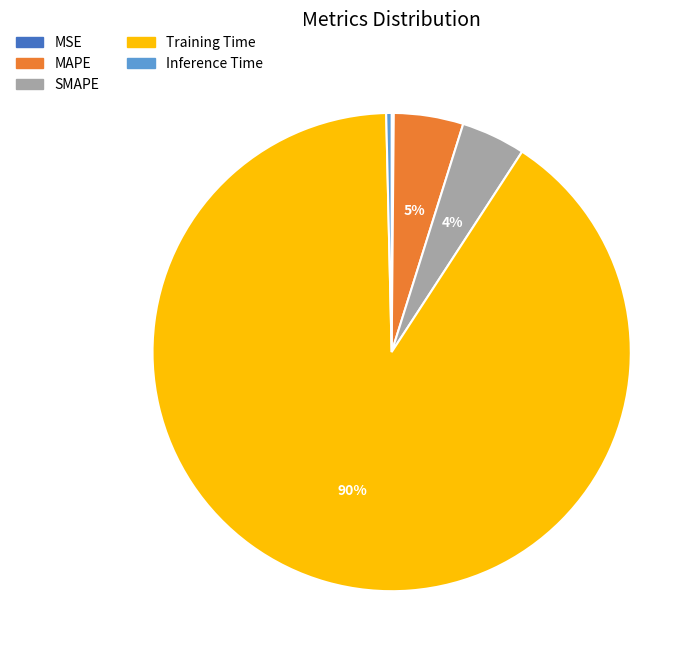

Combined, do Training Time and MAPE account for over 50%?

Yes